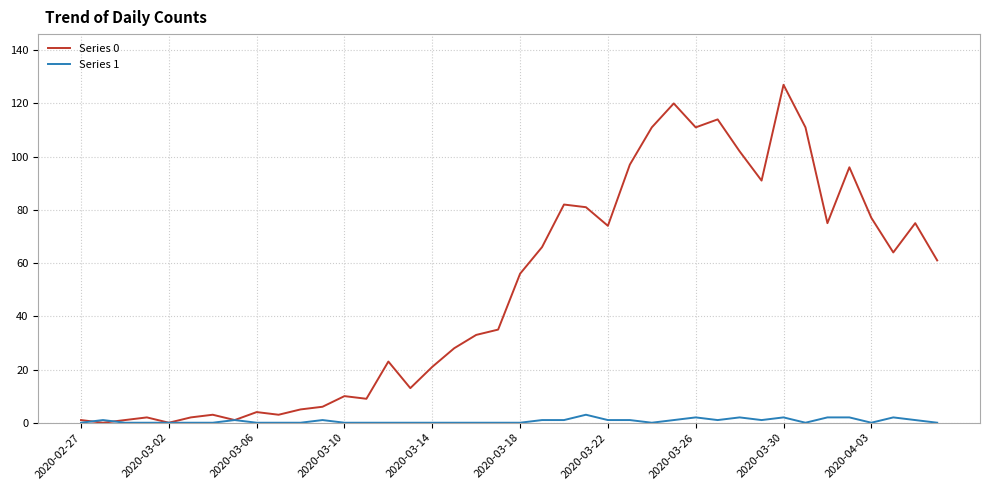

What is the difference between the maximum and second lowest values in the Series 1 series?

3